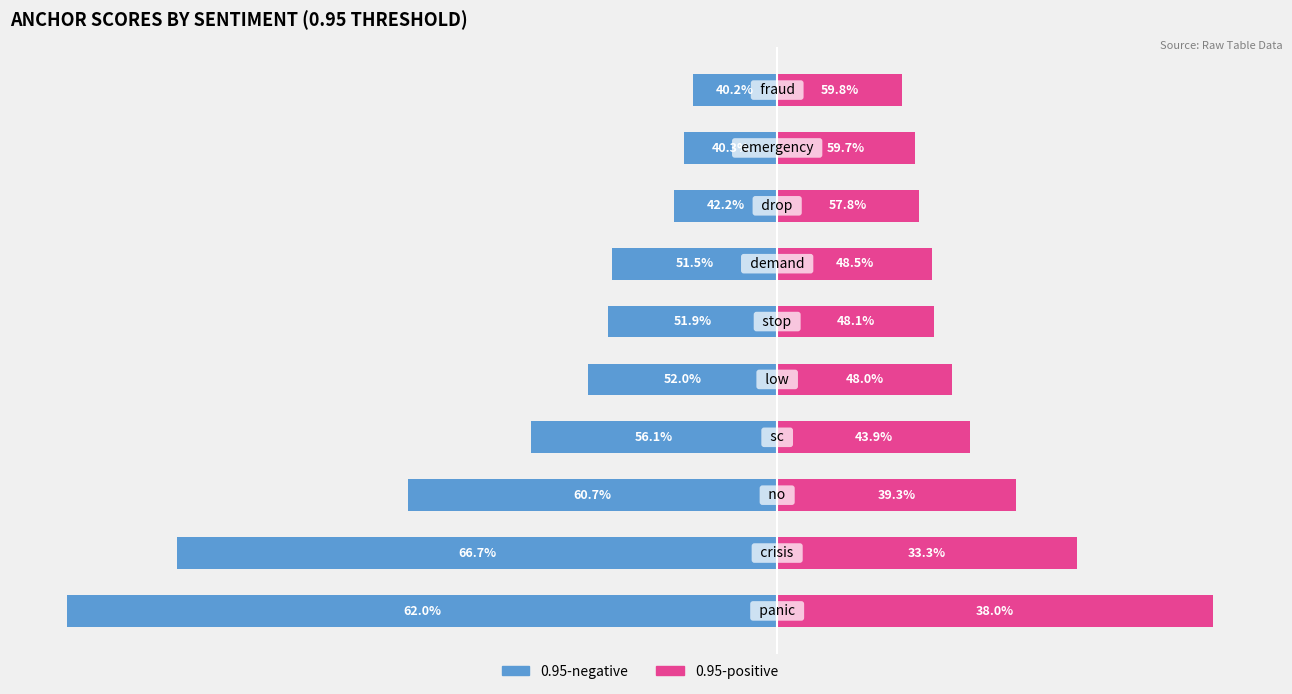

The value of 0.95-negative at 0.01 is -0.0. True or false?

False